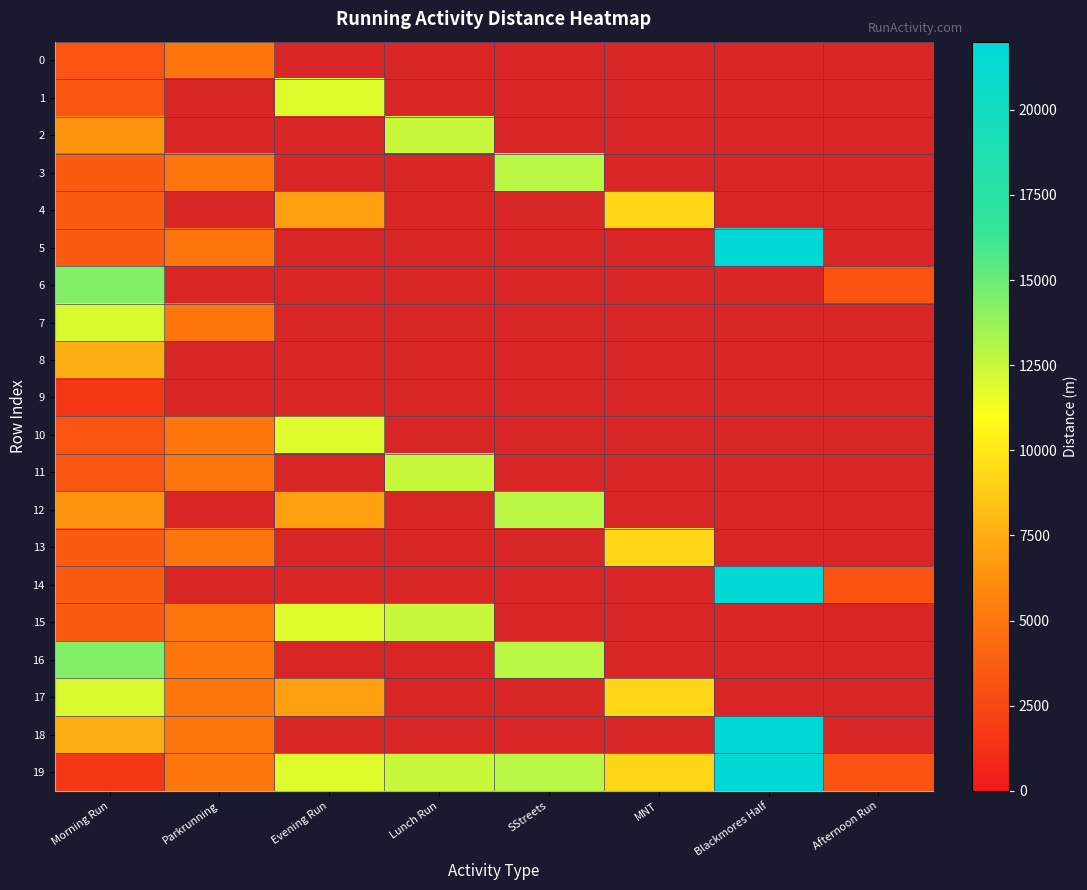

Which series has the largest total across all categories?

19